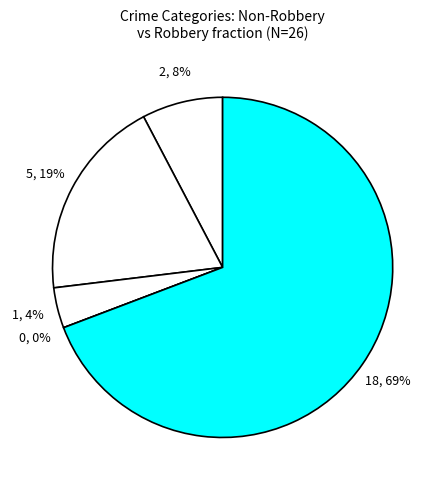

Rank the categories by value from highest to lowest.

Robbery, Aggravated Battery, Aggravated Assault, Criminal Sexual Assault, Homicide